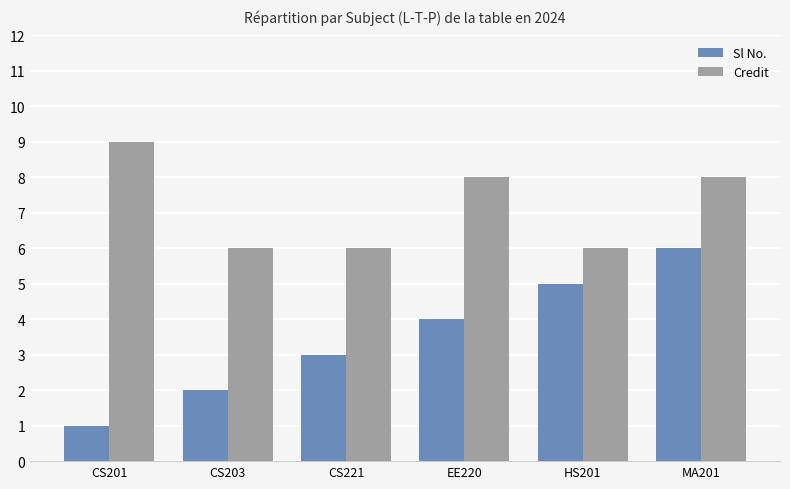

How many bars are there in total?

12